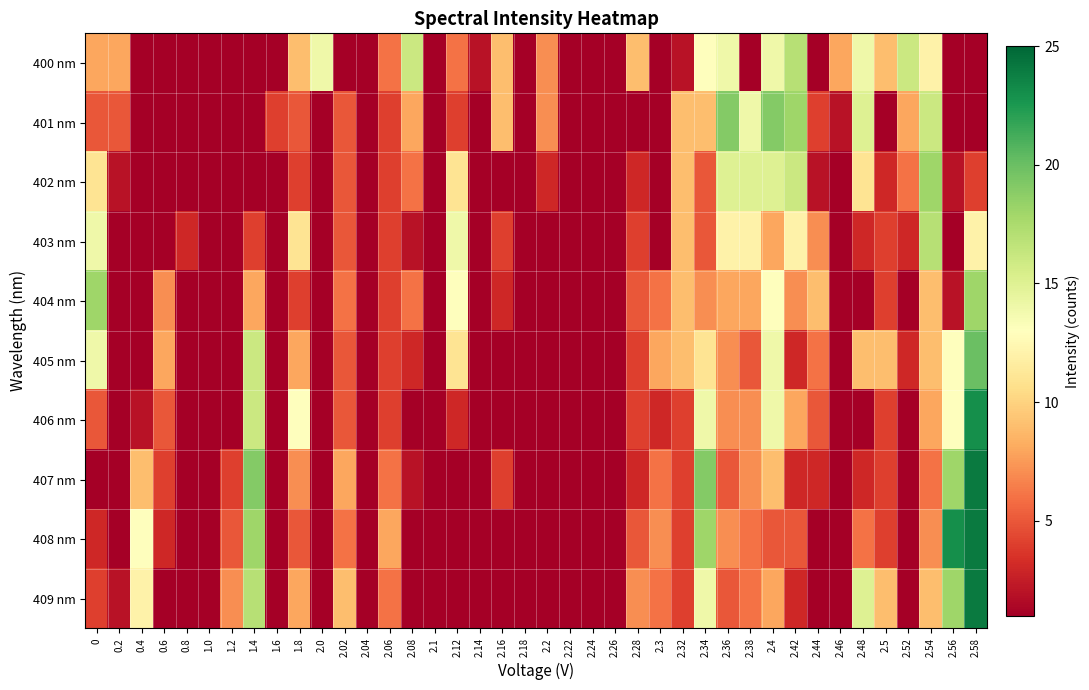

How many data points does each series have?

40